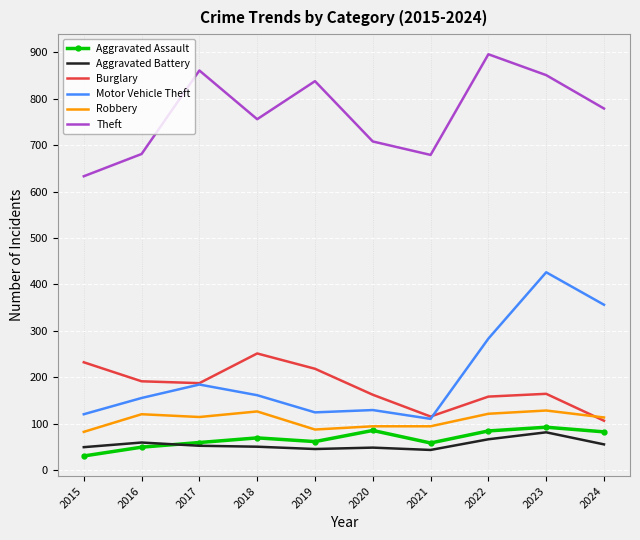

True or false: Burglary and Aggravated Assault cross at least once.

False